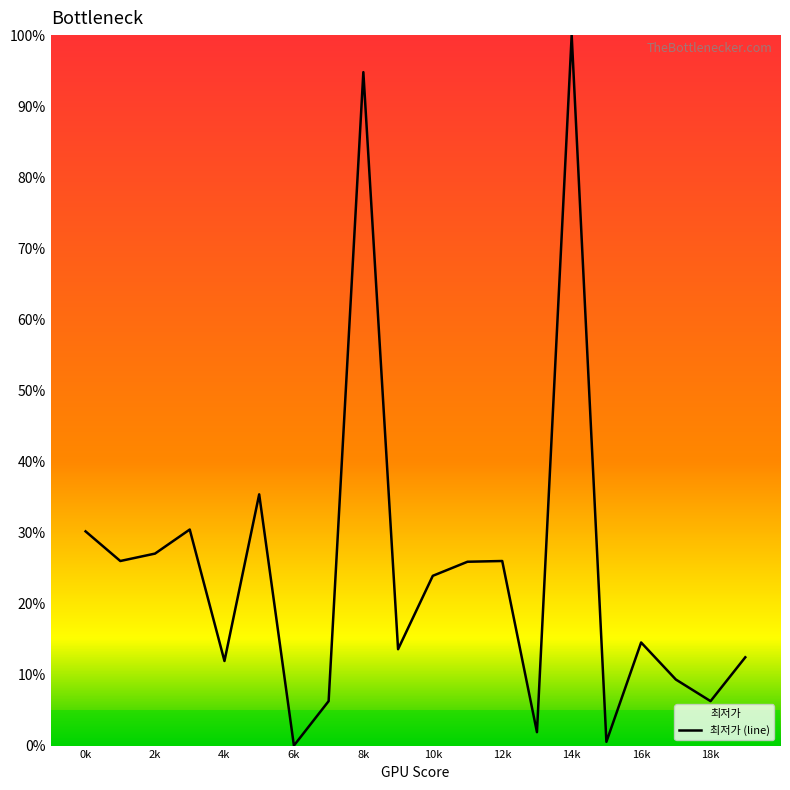

Count the number of data series in this chart.

1